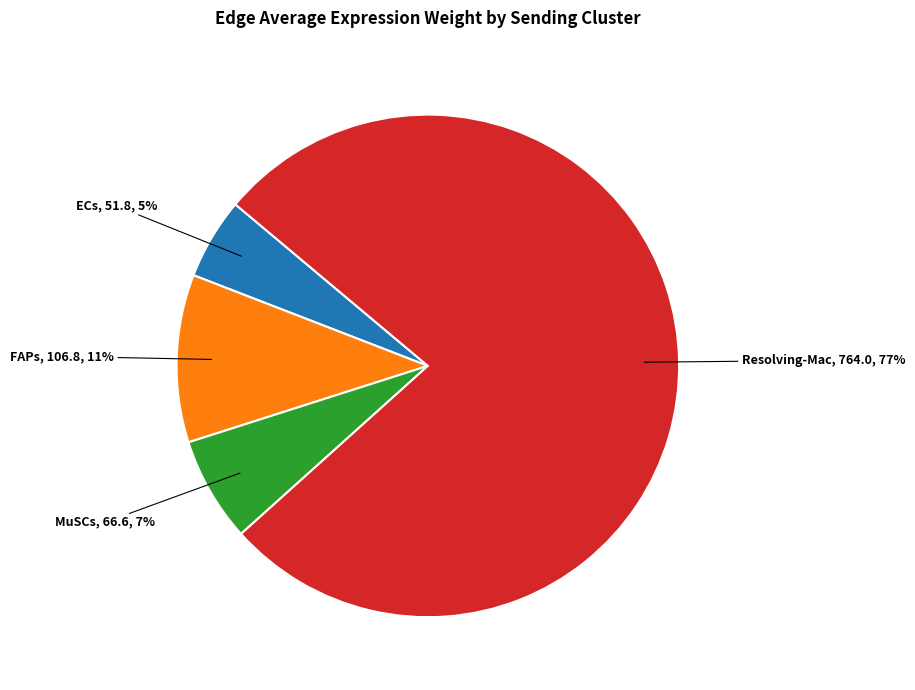

What percentage is the MuSCs slice, to the nearest percent?

7%